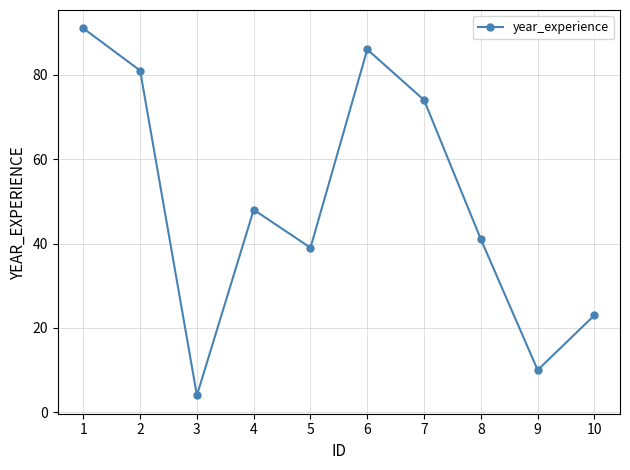

Where is the data nearest to the value 47?

4